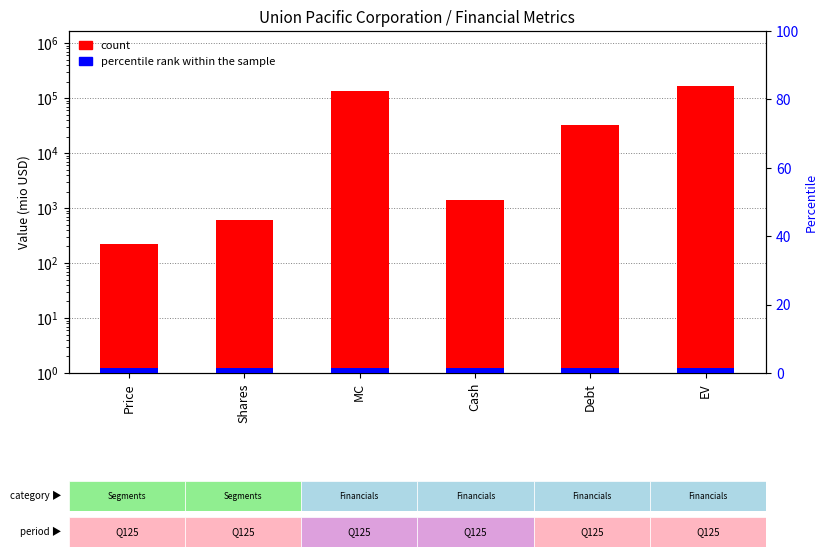

What is the minimum value shown in the chart?

1.5